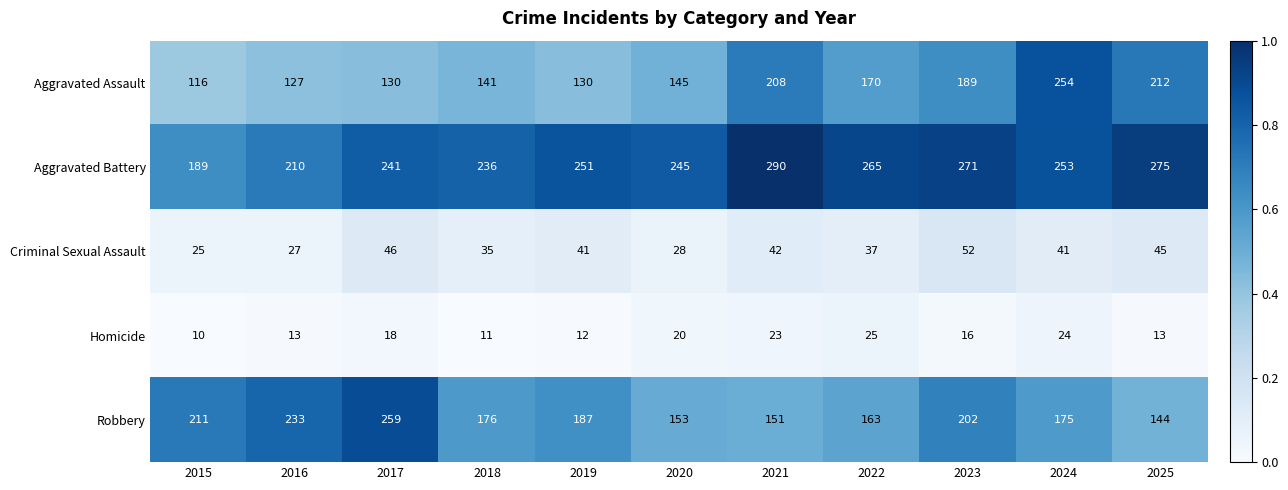

Is the value of Aggravated Assault at 2019 greater than the value of Criminal Sexual Assault at 2018?

Yes